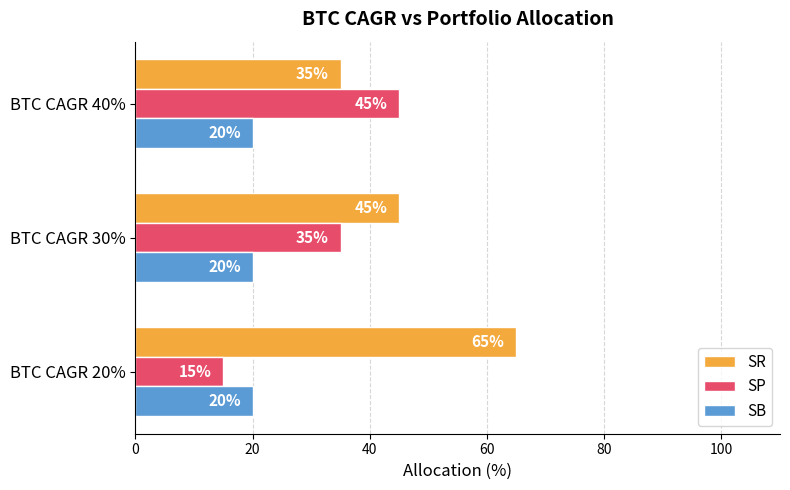

What is the sum of the SP values at BTC CAGR 20% and BTC CAGR 30%?

50